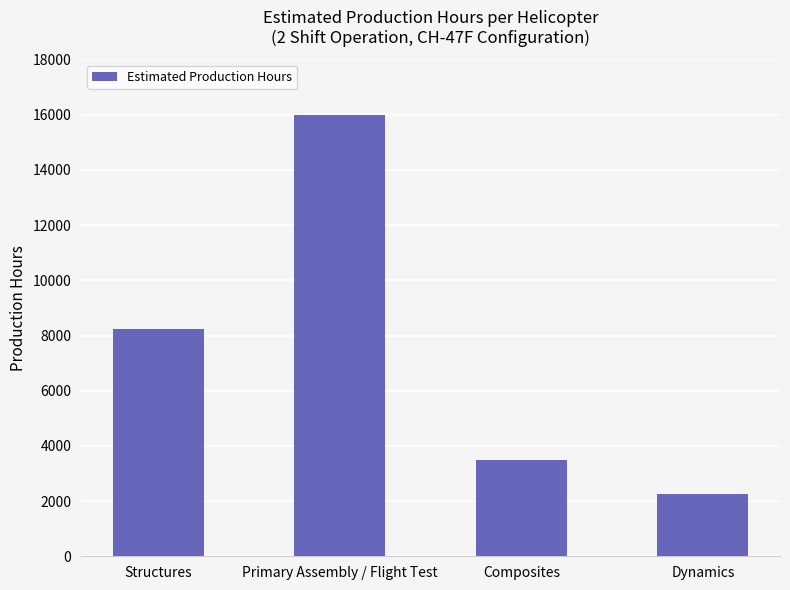

The value at Composites is 4916. True or false?

False